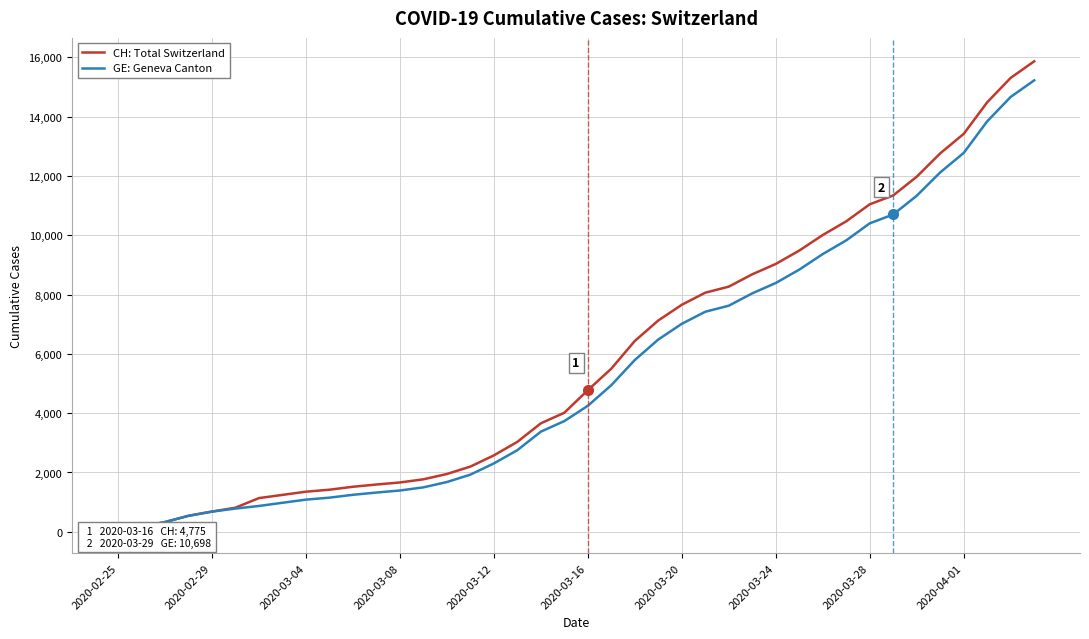

True or false: CH: Total Switzerland and GE: Geneva Canton intersect in this chart.

False